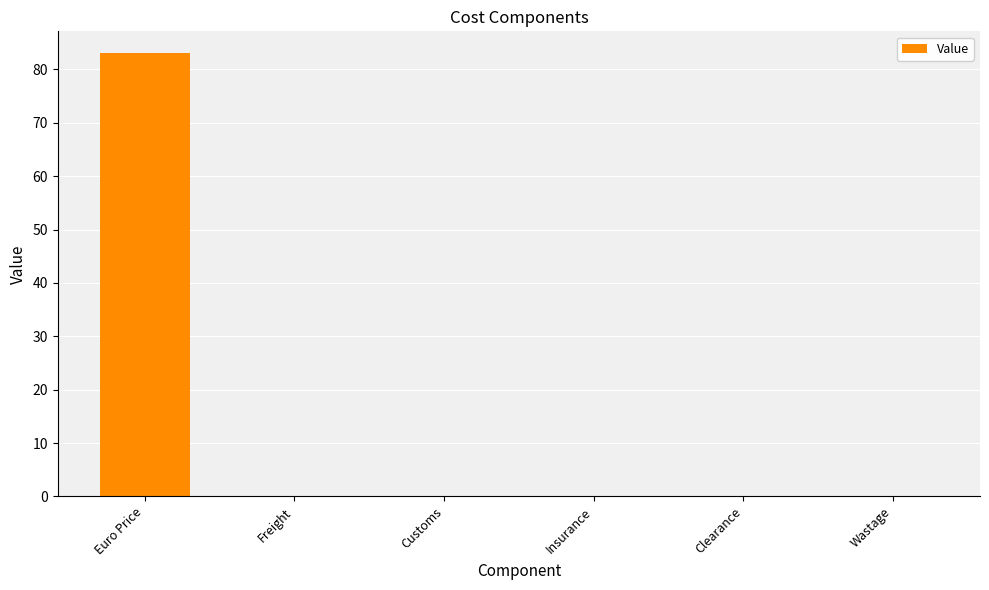

Between Euro Price and Wastage, which is larger?

Euro Price